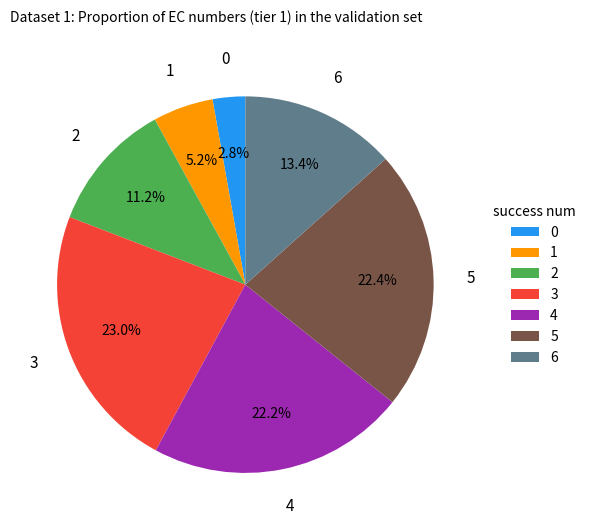

What percentage is NOT represented by 6?

86.6%